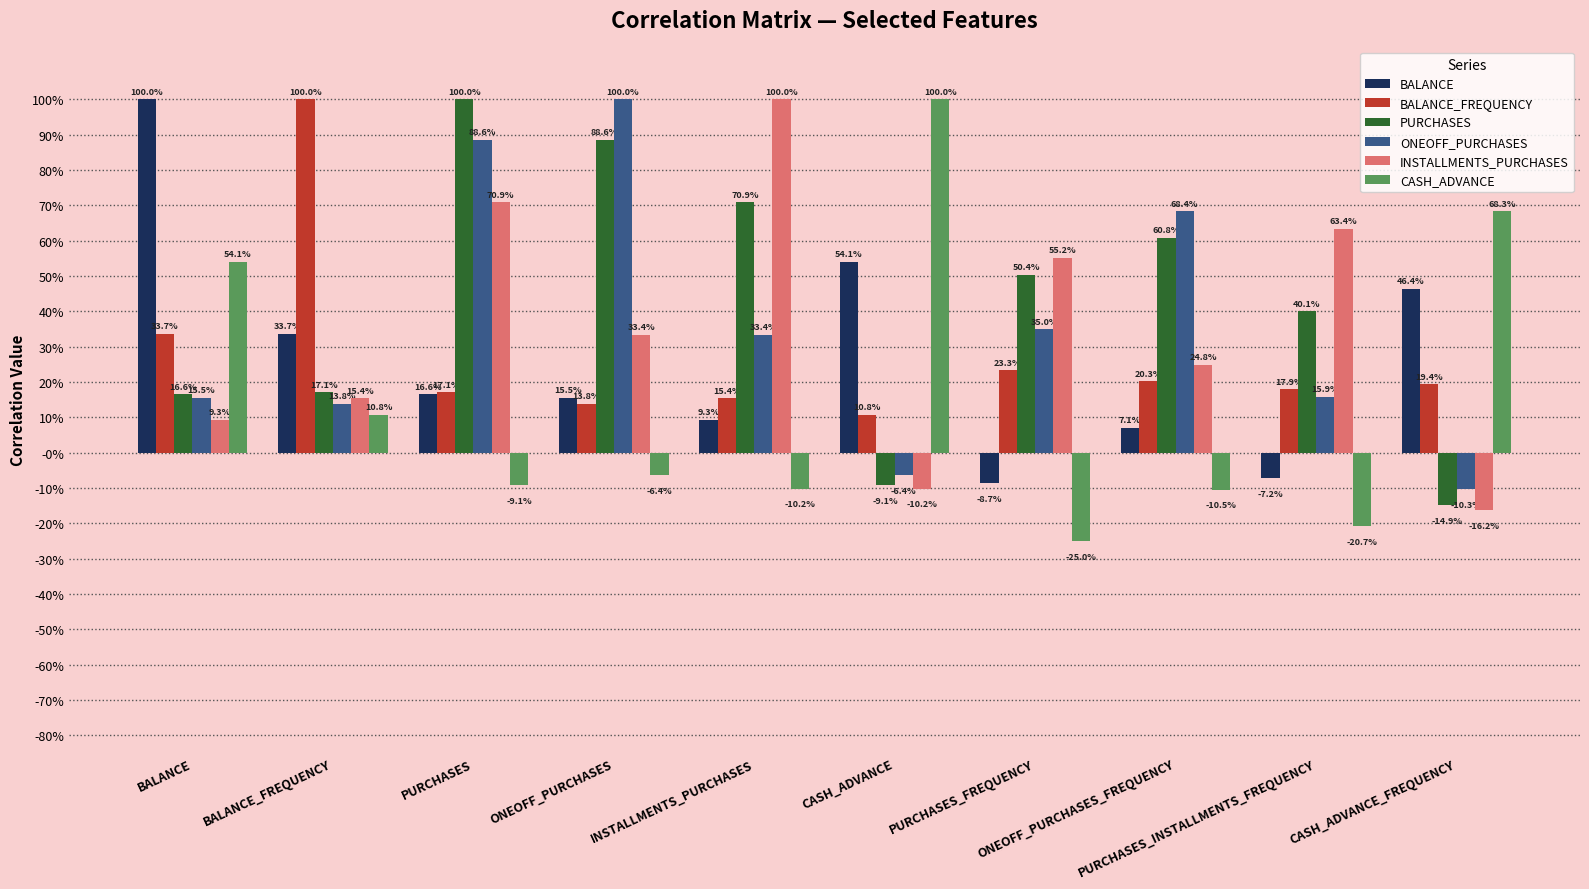

The value of PURCHASES at BALANCE is 0.1. True or false?

False